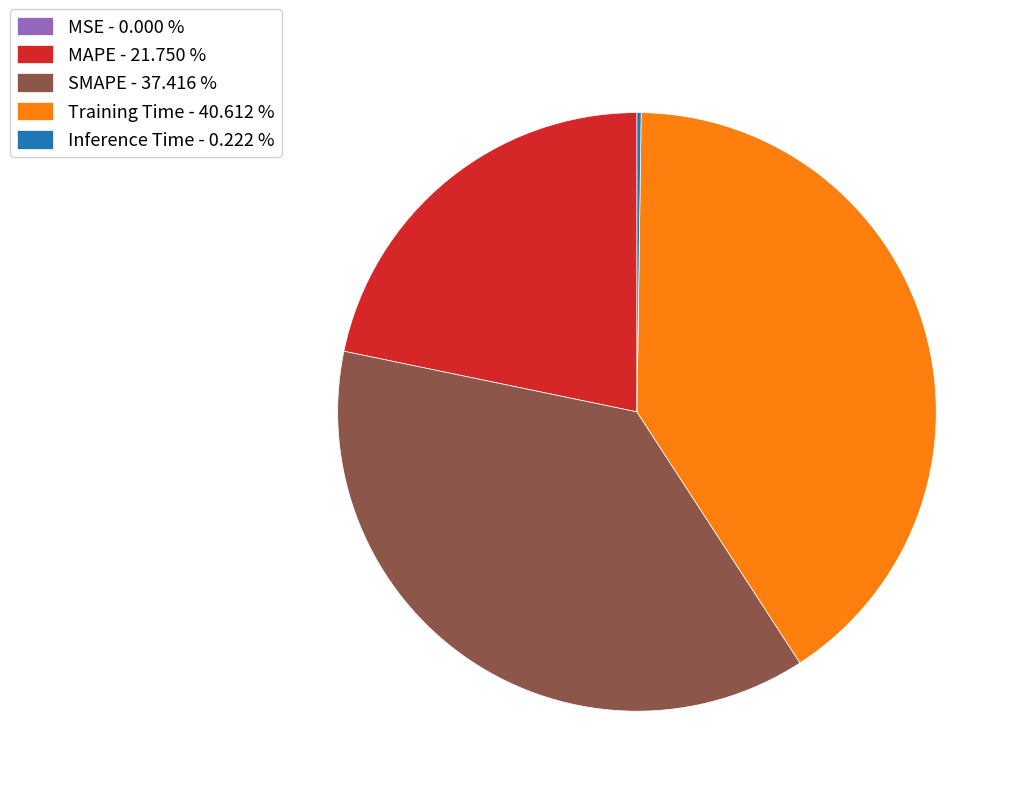

Does Training Time - 40.612 % account for over 50% of the chart?

No